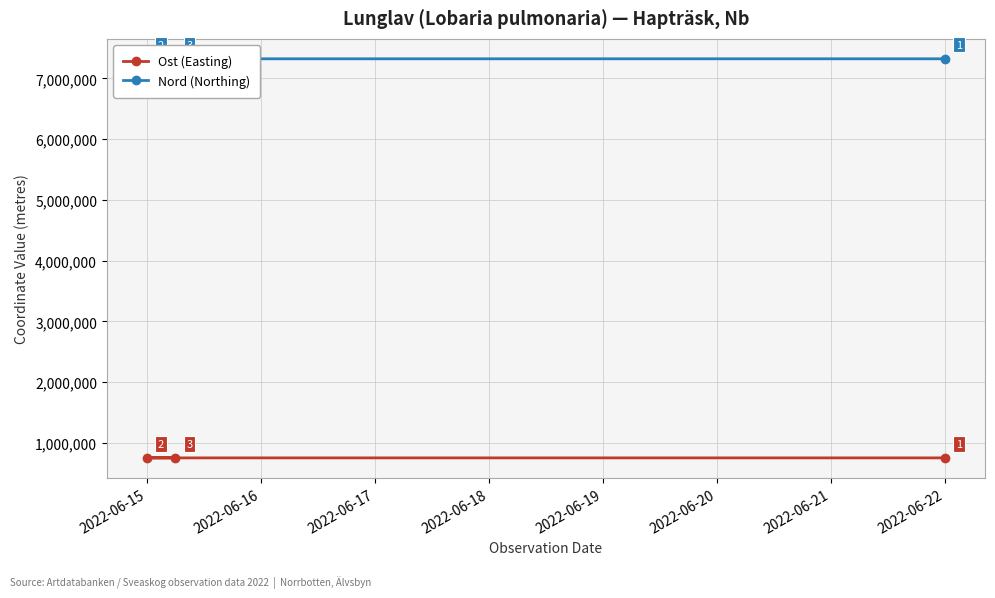

What is the approximate value of Ost (Easting) at 2022-06-15?

753369.4